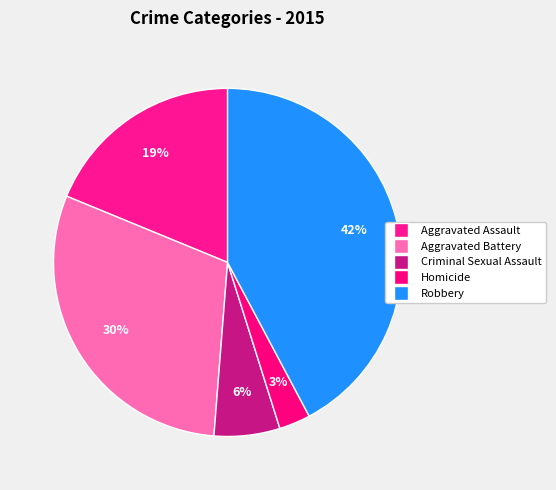

To the nearest percent, what is the average slice percentage?

20%